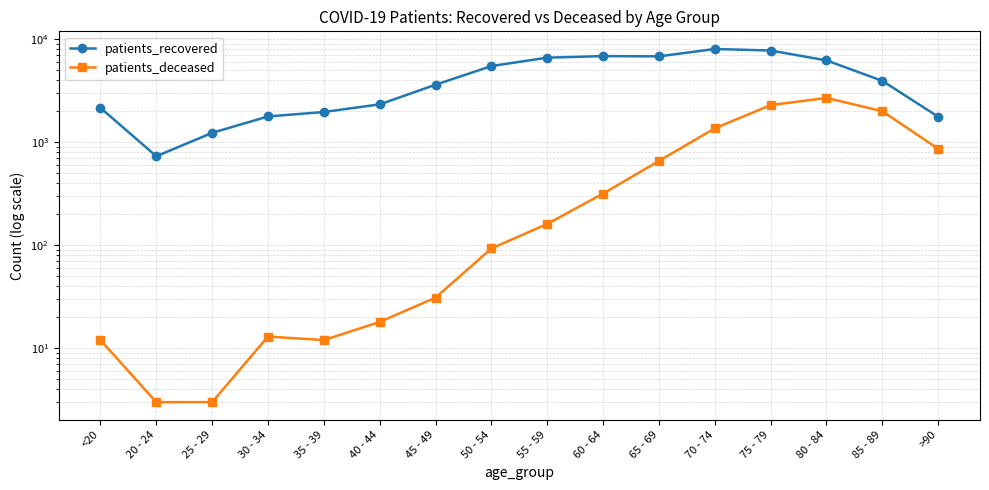

Which series has the largest total across all categories?

patients_recovered